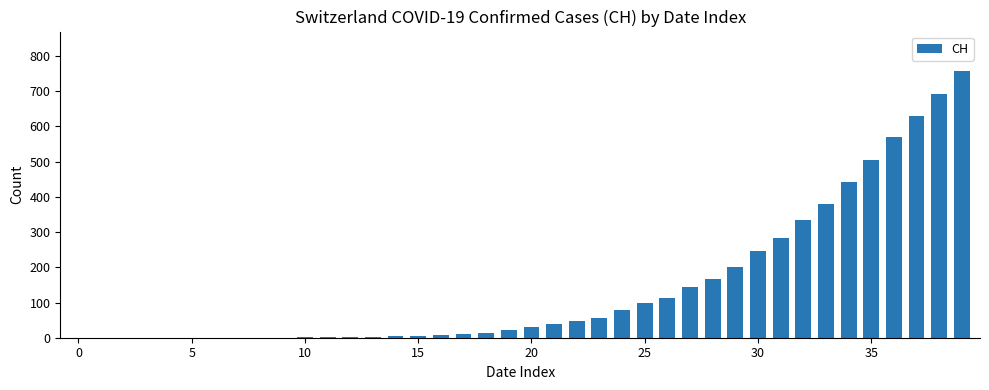

What is the maximum value shown in the chart?

756